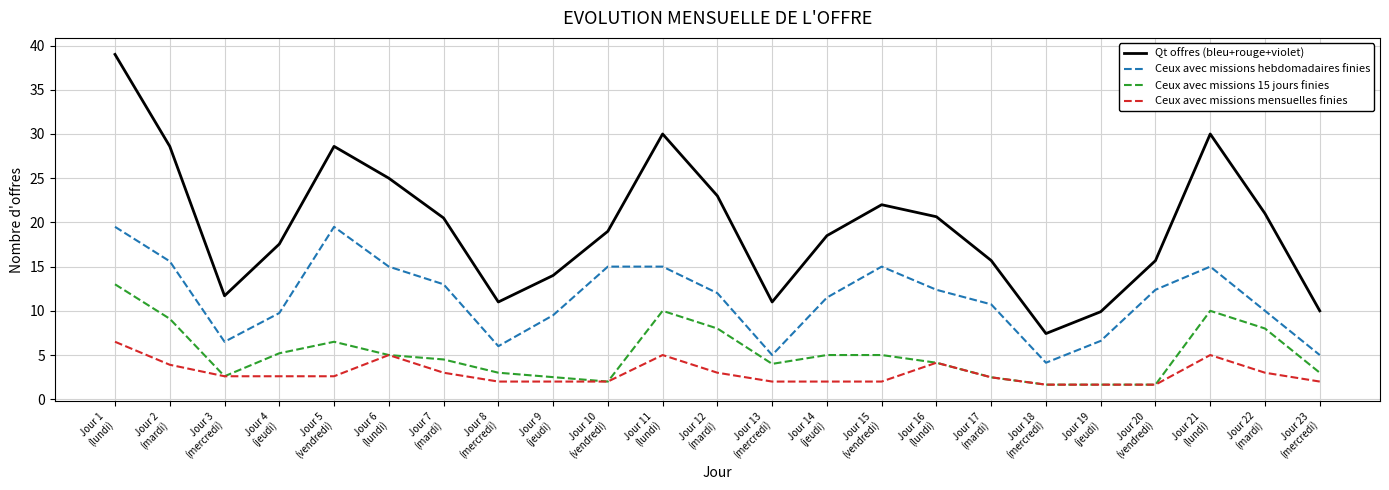

Which series has the largest total across all categories?

Qt offres (bleu+rouge+violet)